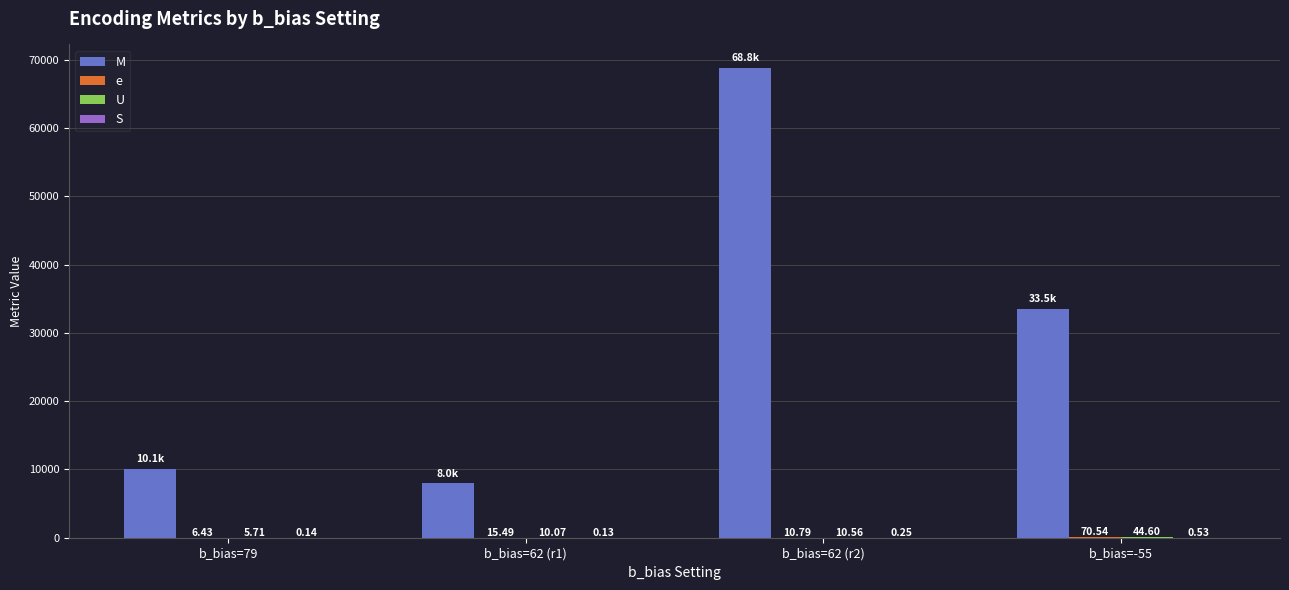

The value of S at b_bias=62 (r2) is 0.1. True or false?

False